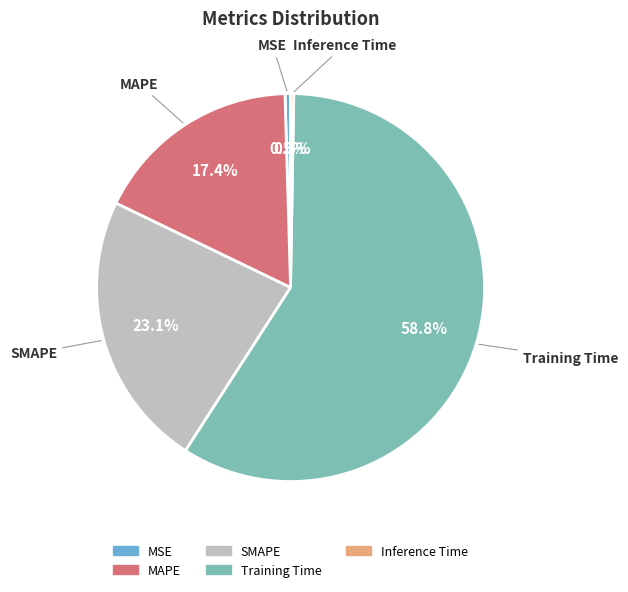

Which slice is the largest?

Training Time